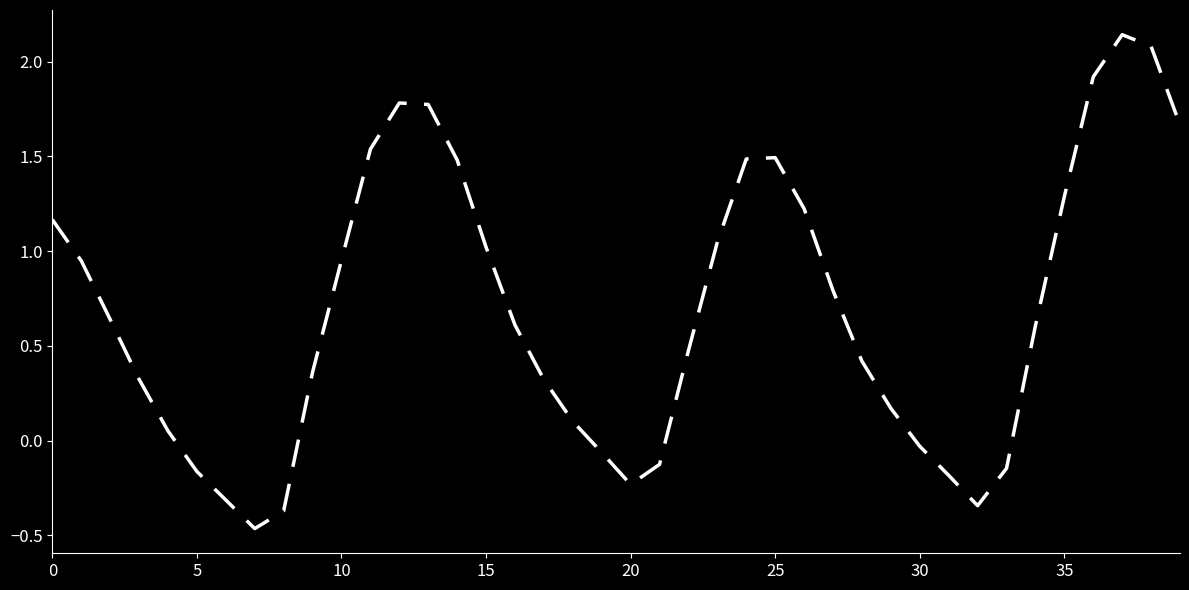

What is the difference between the maximum and minimum values?

2.6